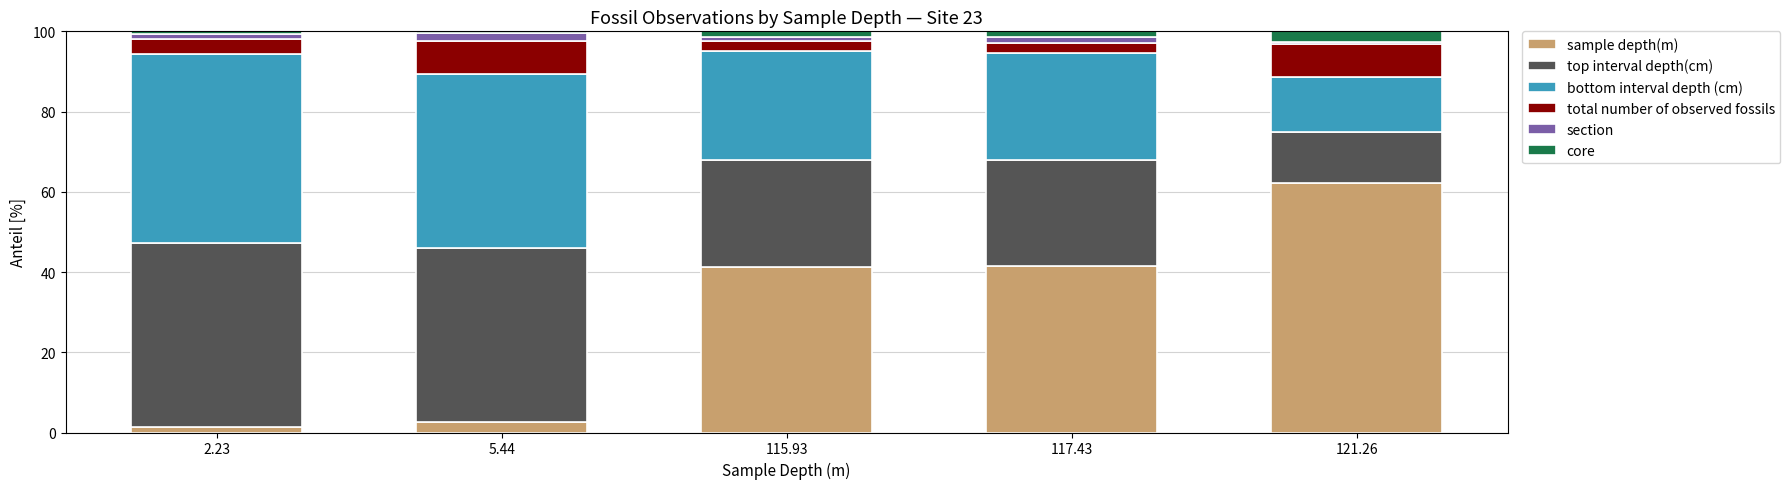

How many bars are there in total?

5